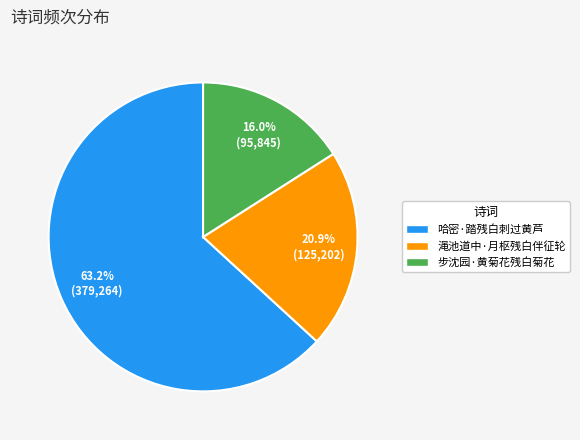

The 哈密·踏残白刺过黄芦 slice represents 63% of the pie. True or false?

True